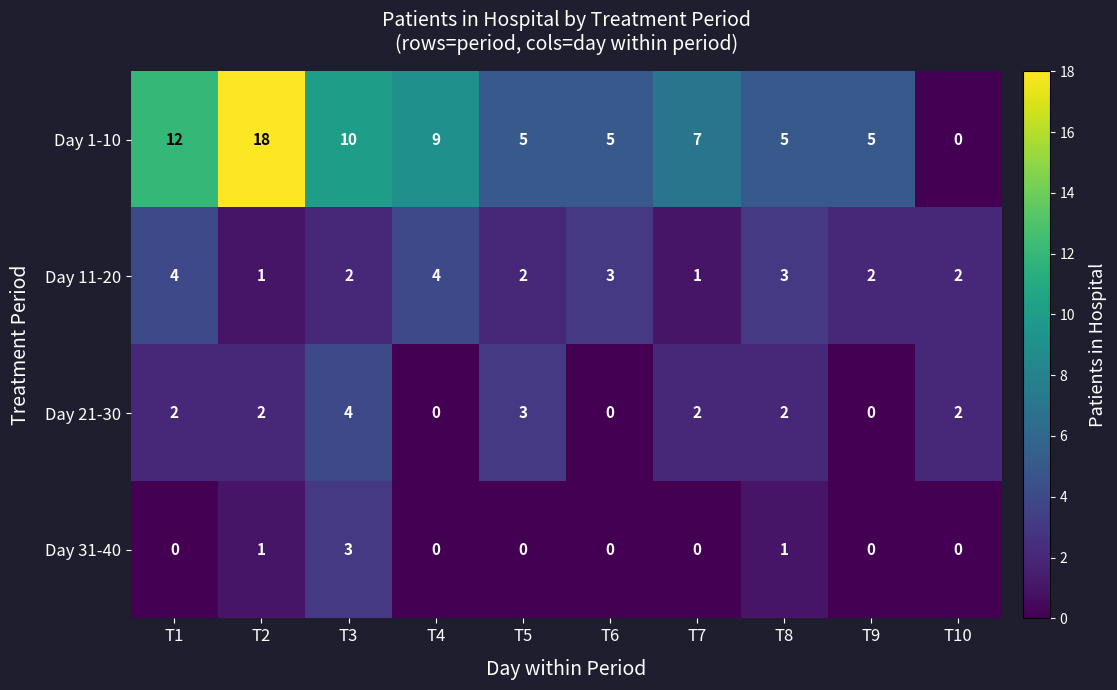

What is the sum of all Day 31-40 values?

5